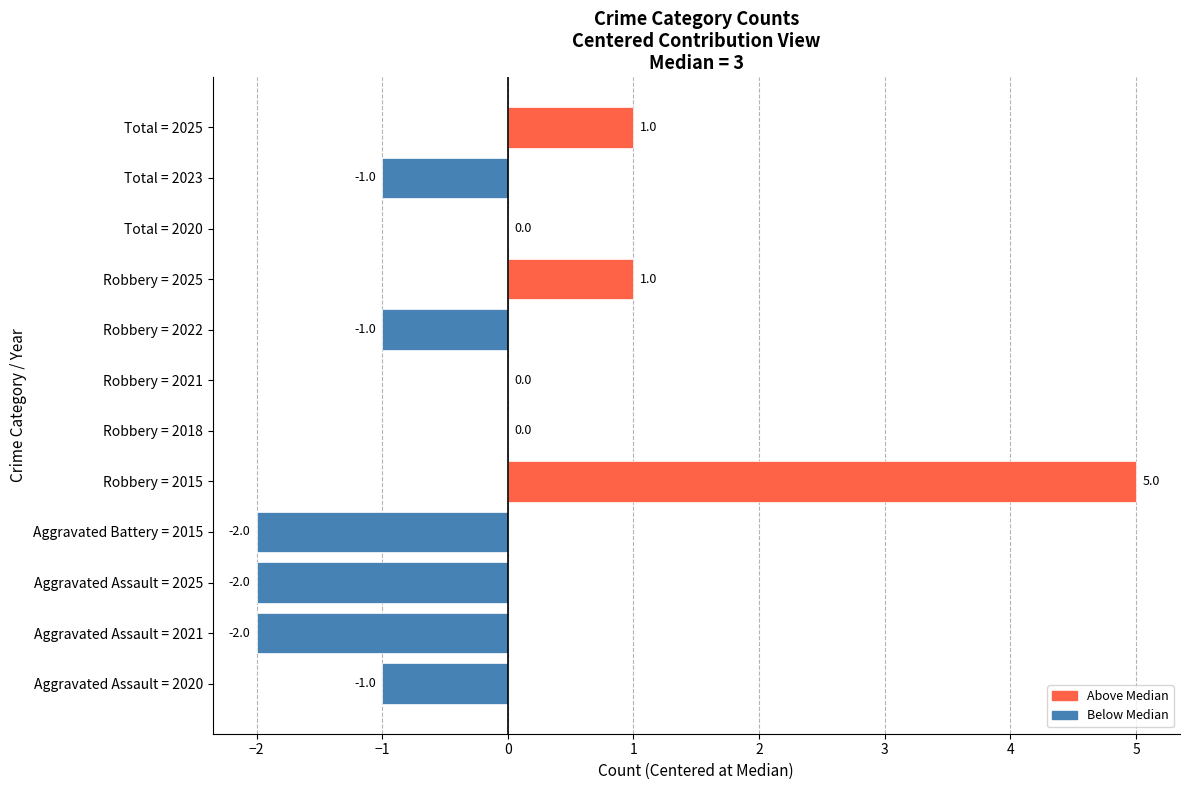

What is the sum of all values?

-2